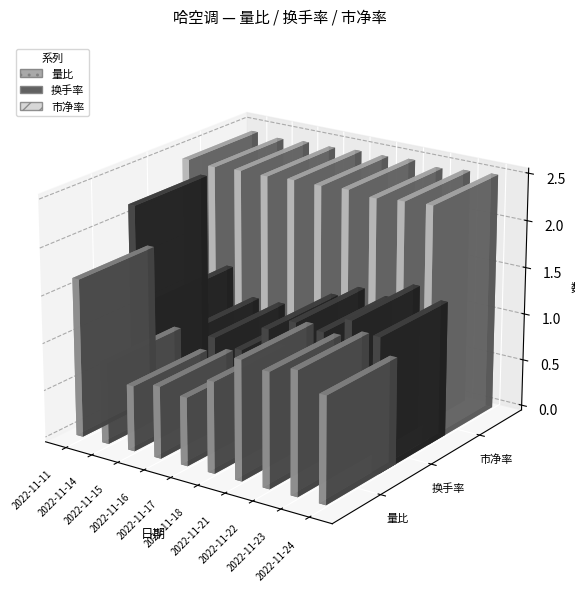

Which series has the largest range (max minus min)?

换手率